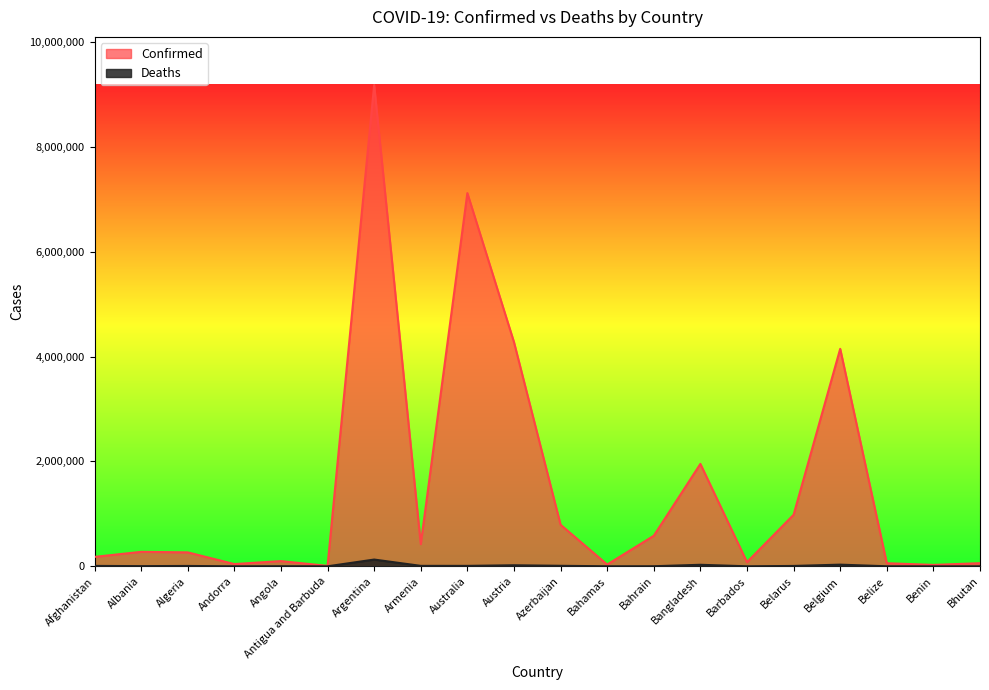

Is it true that Confirmed equals 35027 at Belize?

False